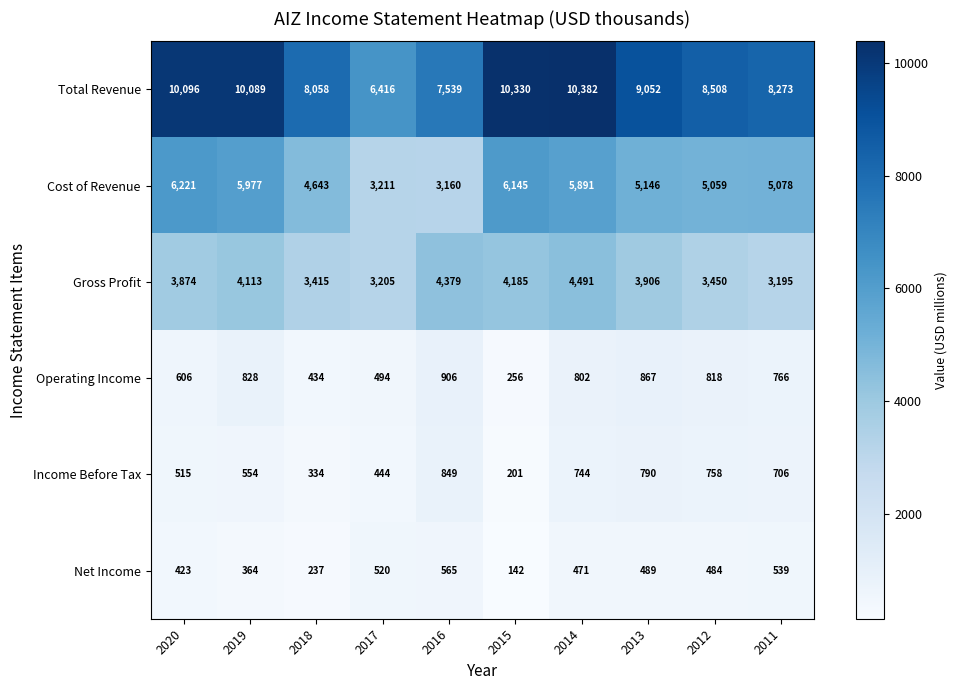

Rank the series by their maximum value, from highest to lowest.

Total Revenue, Cost of Revenue, Gross Profit, Operating Income, Income Before Tax, Net Income